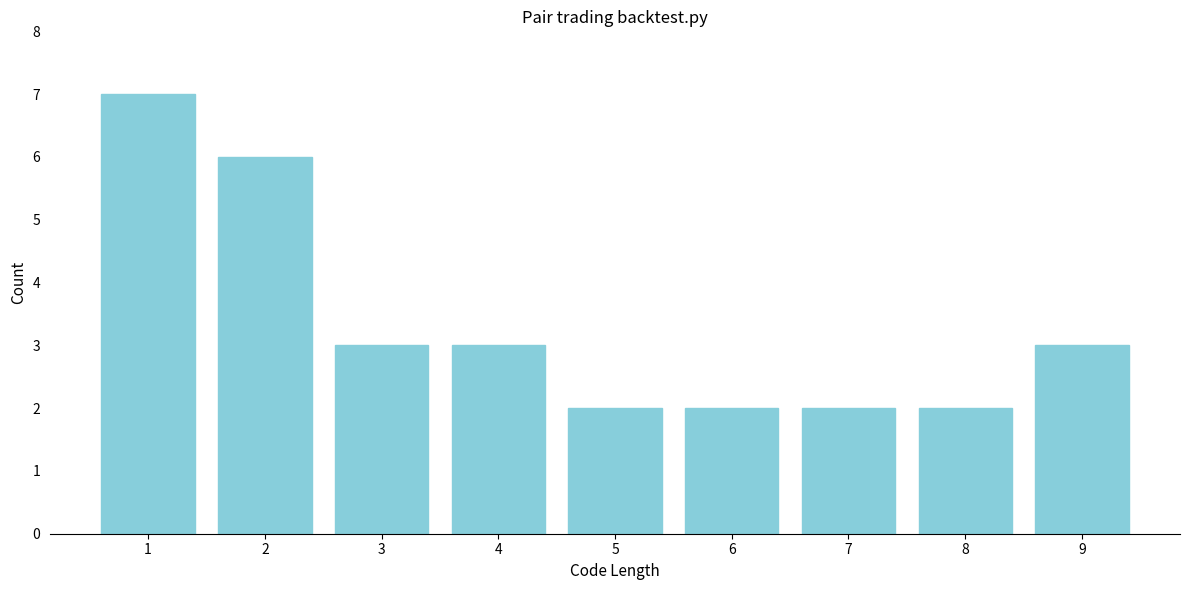

Reading right to left, what are all the values shown in this chart?

3	2	2	2	2	3	3	6	7